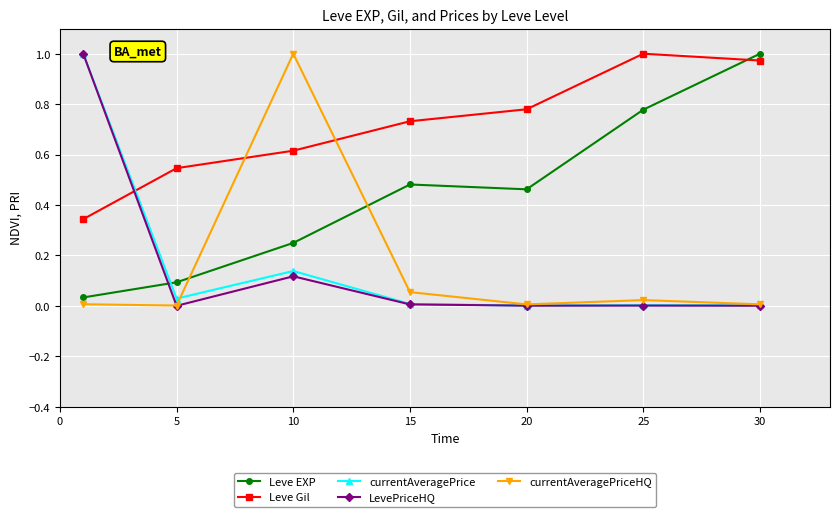

Which series ends up on top after the final intersection of LevePriceHQ and Leve Gil?

Leve Gil